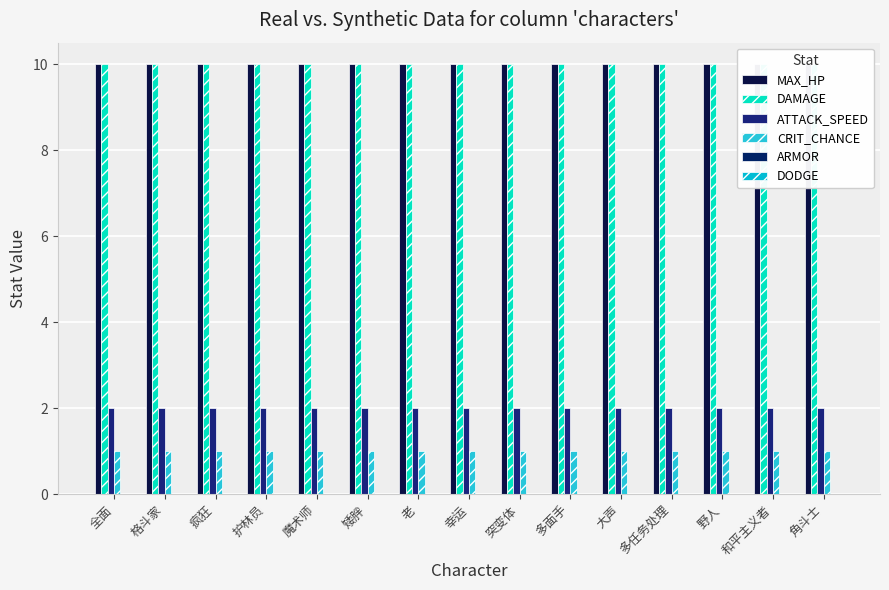

Which category has the lowest value in the MAX_HP series?

全面